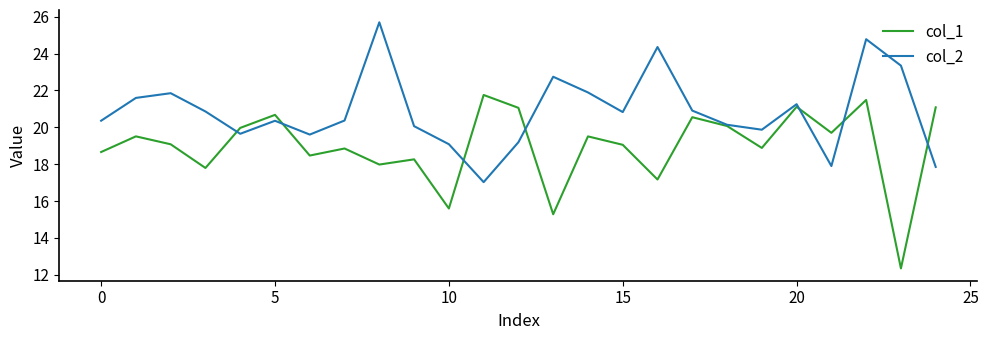

What is the maximum value shown in the chart?

25.7